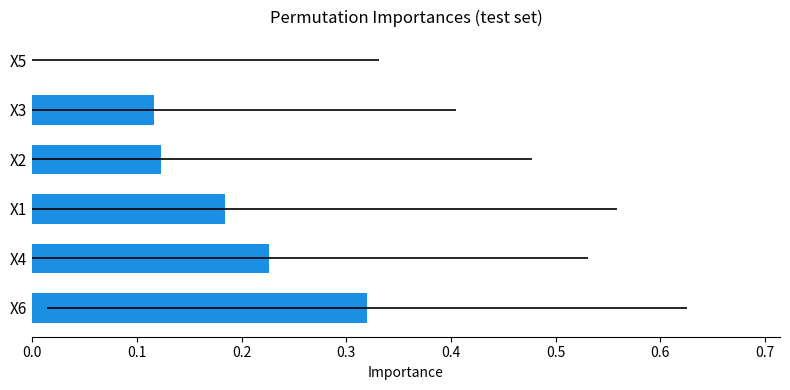

Is it true that the value at 0.2 is 0.2?

True